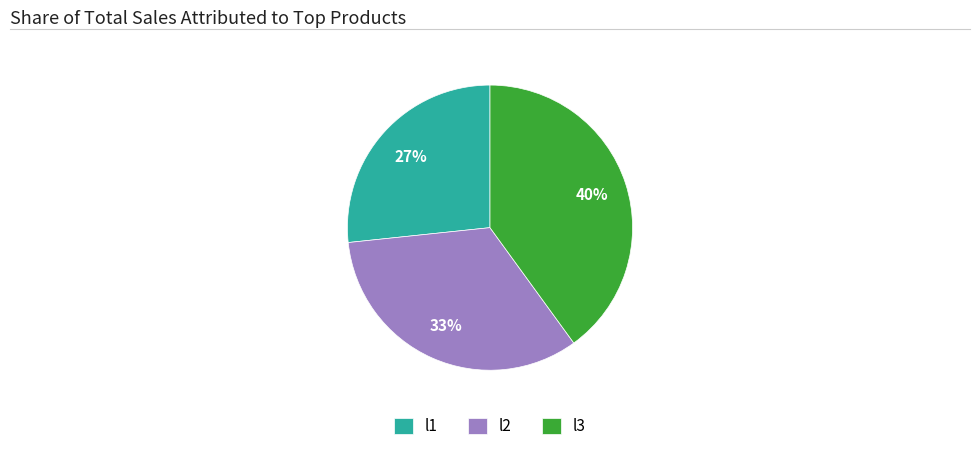

Which has a higher value, l1 or l2?

l2